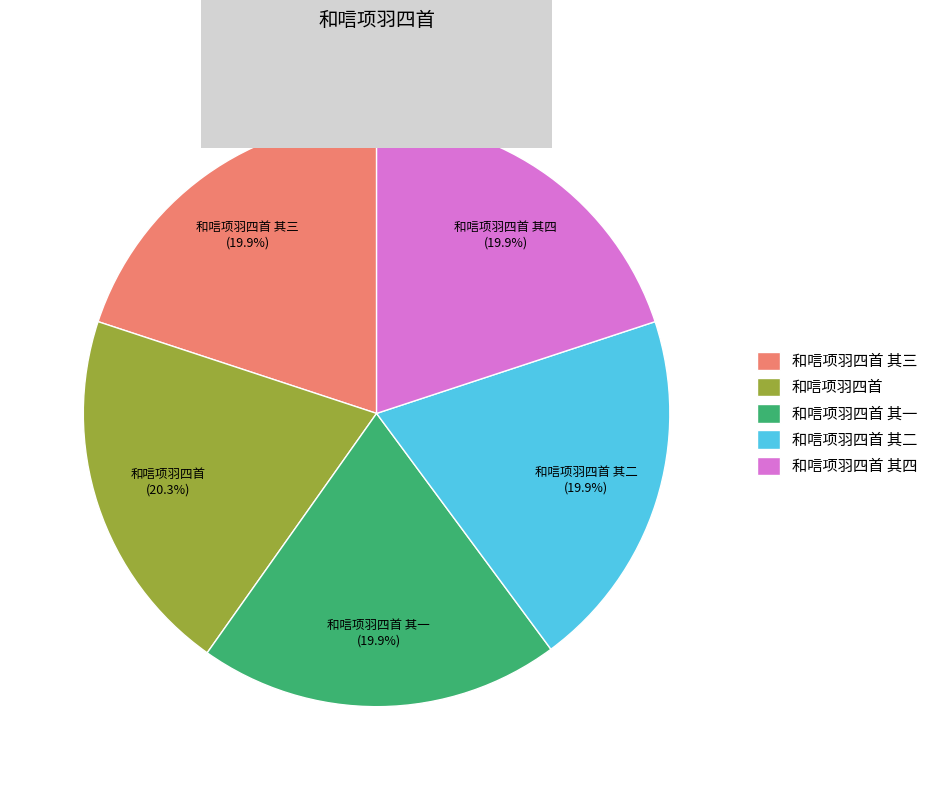

Approximately how many times larger is the value at 和唁项羽四首 compared to 和唁项羽四首 其三?

1.0